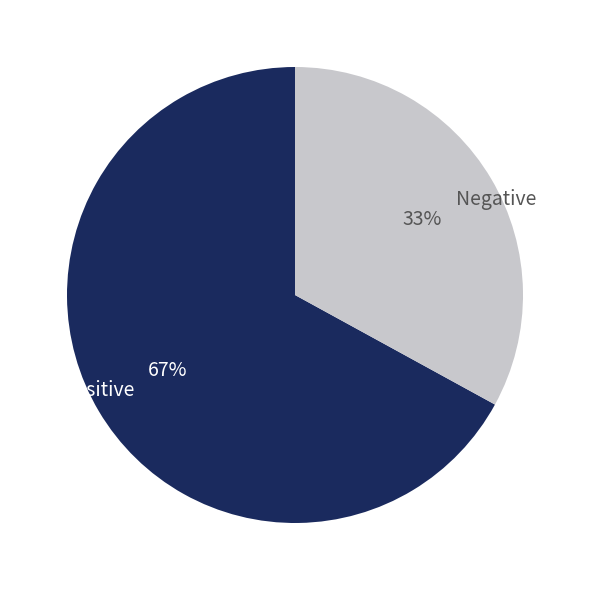

What percentage is the Positive slice, to the nearest percent?

67%